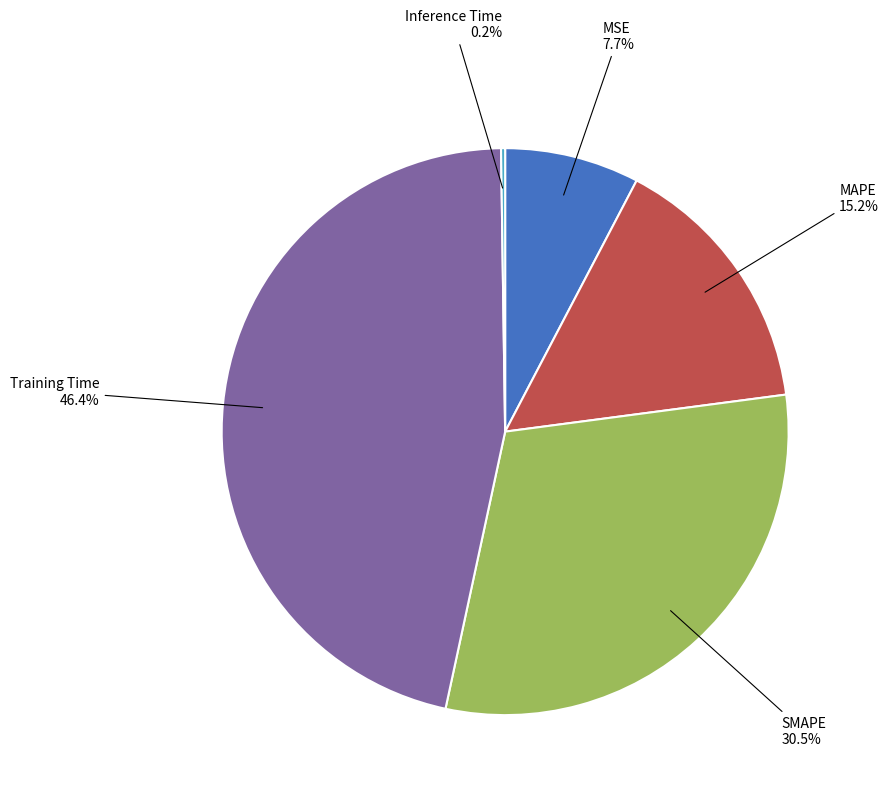

What is the ratio of the value at MAPE to the value at SMAPE?

0.5